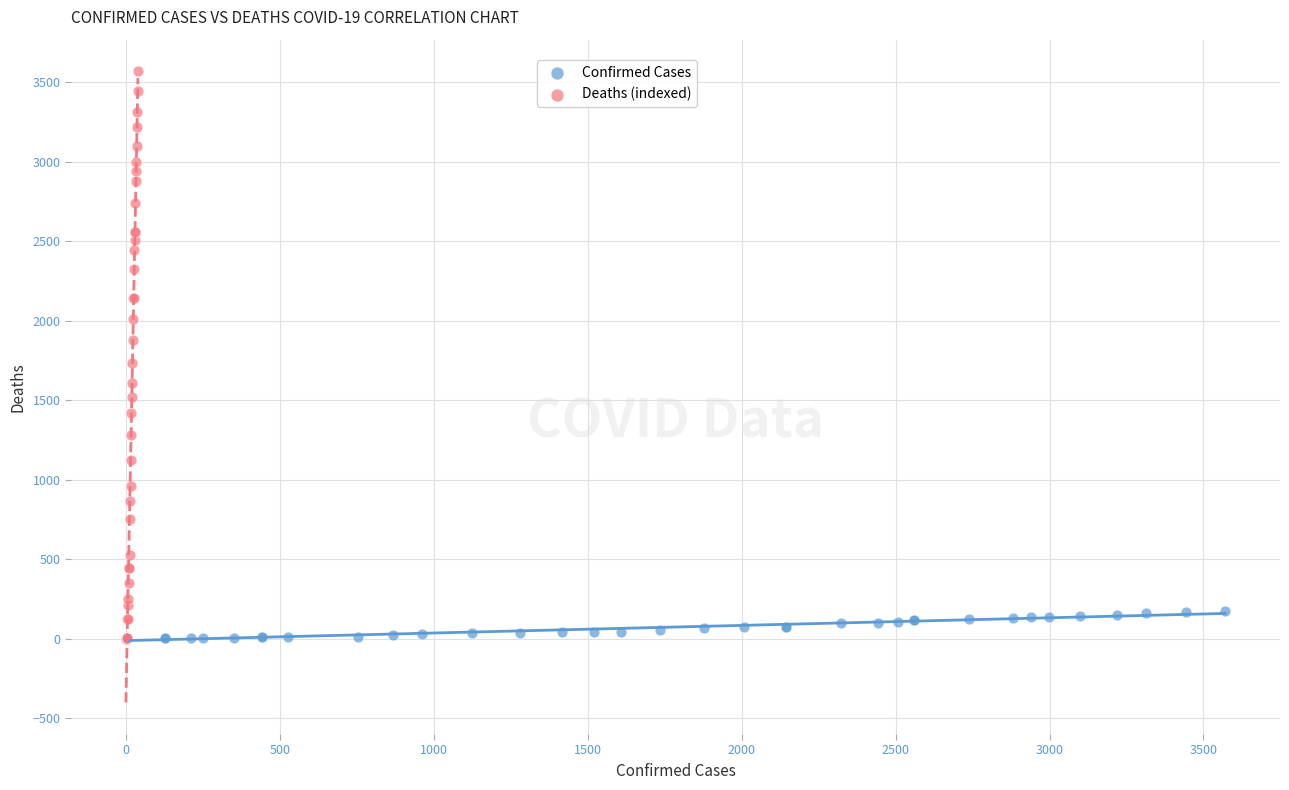

Which series has the largest Y range (max minus min)?

Deaths (indexed)